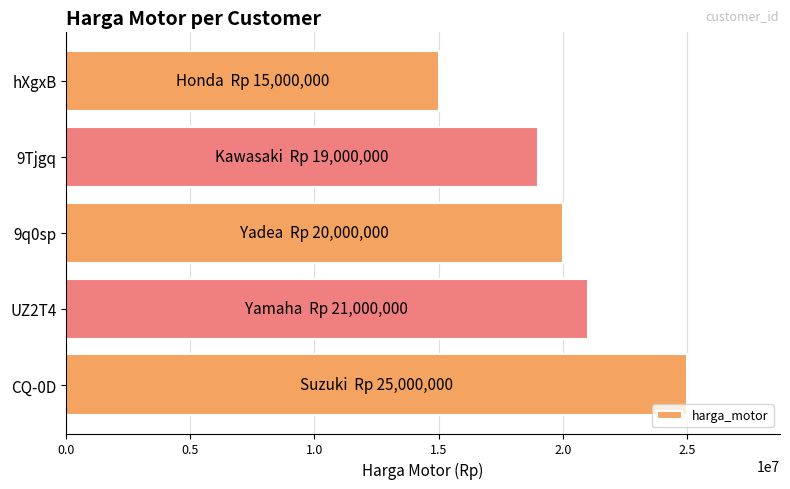

What value does the data have at CQ-0D?

25000000